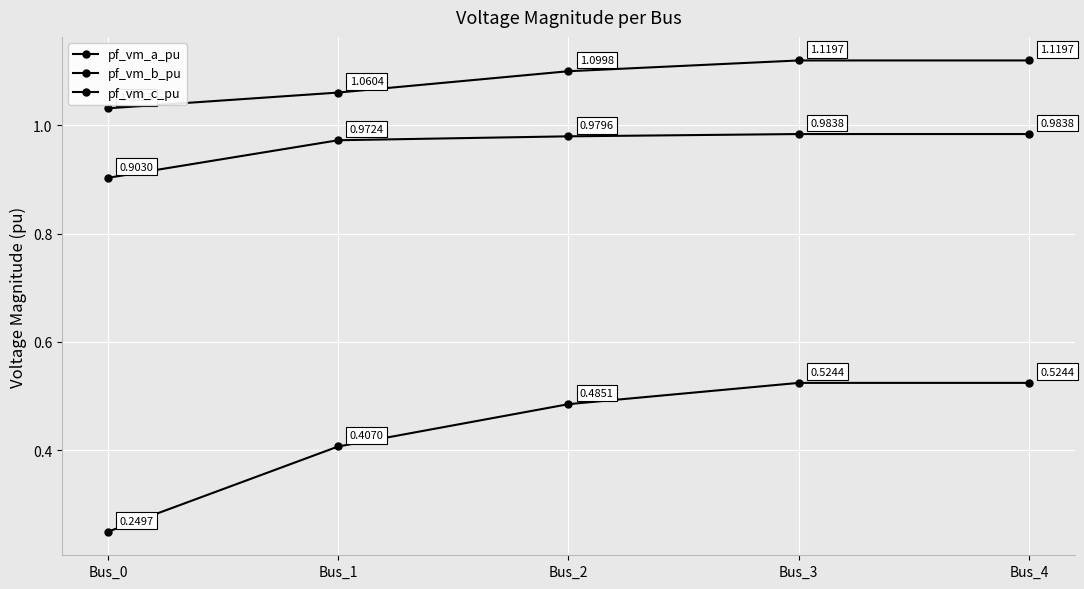

Reading left to right, what are all the values shown in this chart?

pf_vm_a_pu: 1.0	1.1	1.1	1.1	1.1
pf_vm_b_pu: 0.2	0.4	0.5	0.5	0.5
pf_vm_c_pu: 0.9	1.0	1.0	1.0	1.0